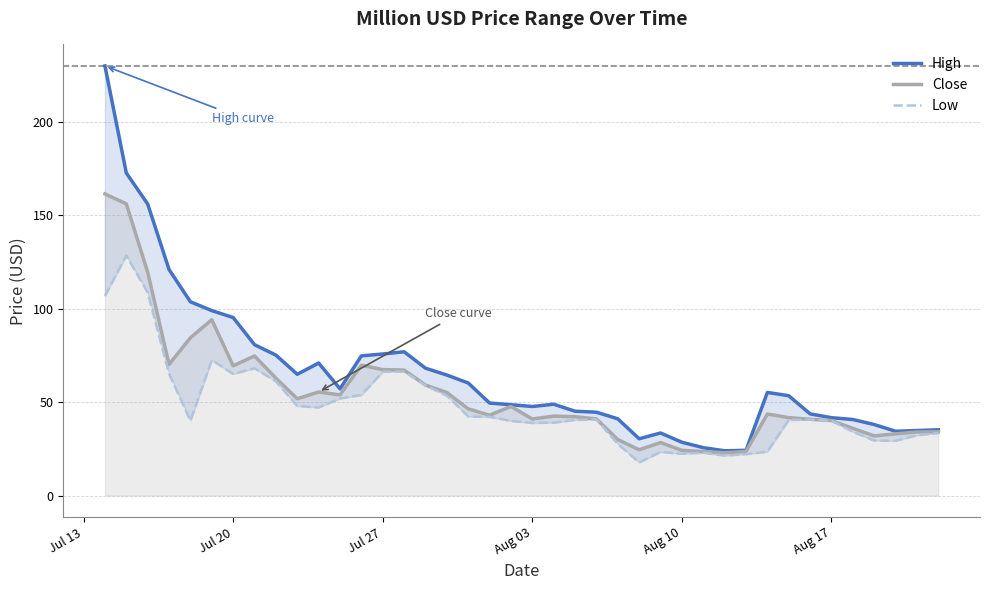

Reading left to right, extract all data points from this chart.

High: 229.8	172.5	155.9	120.9	103.6	98.9	95.2	80.7	75.1	64.9	70.9	57.1	74.7	75.7	76.9	68.1	64.5	60.2	49.5	48.6	47.6	48.8	45.1	44.6	41.0	30.4	33.5	28.5	25.6	23.9	24.2	55.2	53.4	43.7	41.6	40.7	38.0	34.4	34.8	35.2
Close: 161.3	156.0	119.5	70.1	84.4	94.0	69.4	74.7	62.8	51.8	55.4	53.8	69.7	67.4	67.1	59.1	55.1	46.4	43.0	47.6	40.9	42.5	42.1	41.0	29.9	24.5	28.3	24.2	23.5	22.9	23.6	43.6	41.7	40.8	40.1	36.0	31.9	33.0	34.0	34.1
Low: 106.8	128.4	108.7	65.1	40.0	72.5	65.0	68.1	61.1	47.9	47.1	51.9	53.8	66.2	66.3	58.9	53.4	42.3	42.1	39.9	38.8	39.0	40.4	40.7	27.6	17.7	23.3	22.3	22.9	21.3	22.1	23.5	40.4	40.6	40.1	34.1	29.4	29.3	32.2	33.4